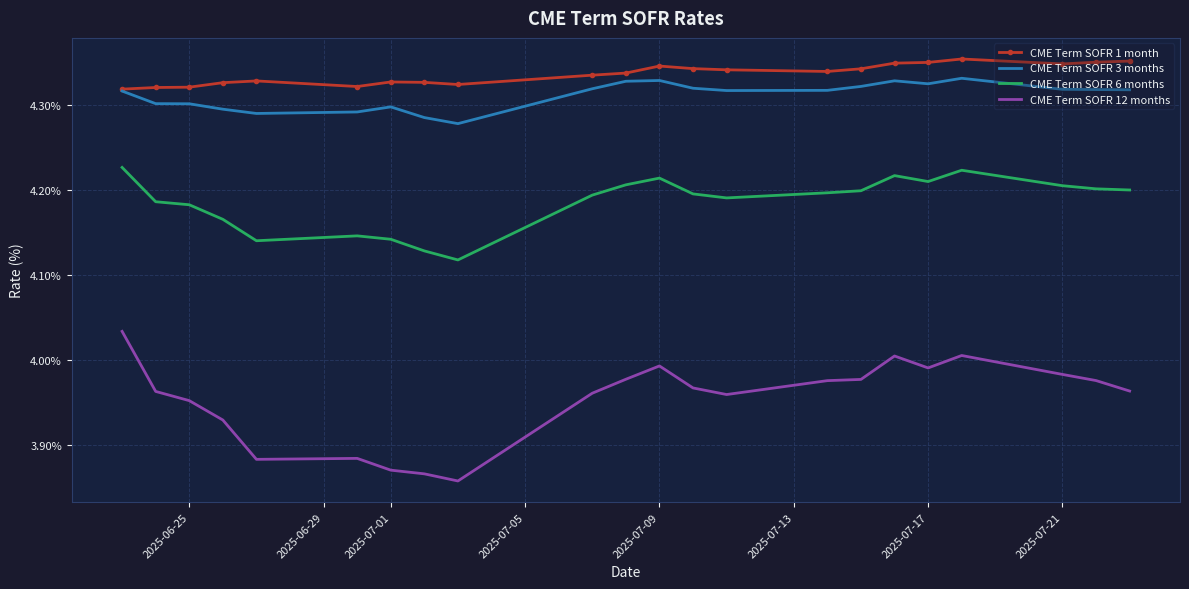

Which series has the widest spread of values?

CME Term SOFR 12 months